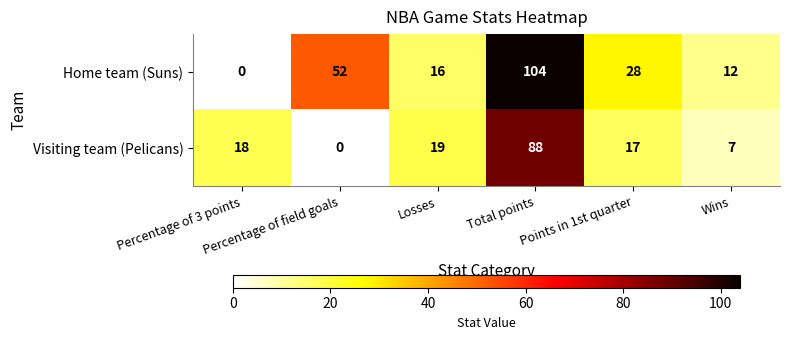

What is the maximum value shown in the chart?

104